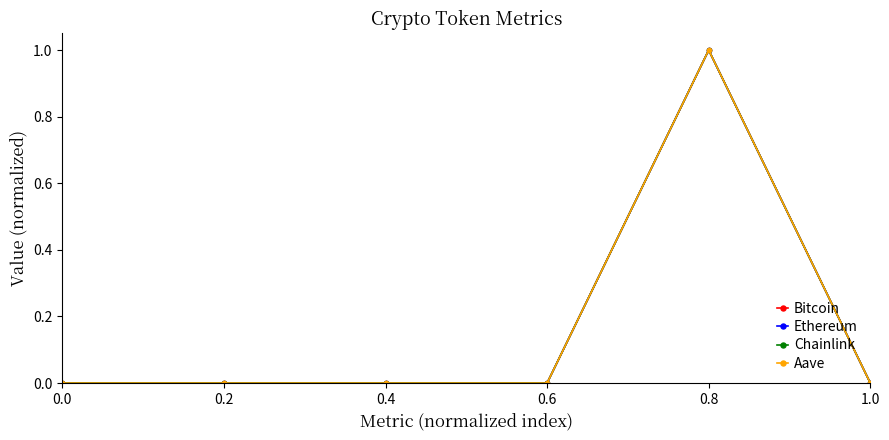

Is the value of Ethereum at 1.0 greater than the value of Chainlink at 0.8?

No